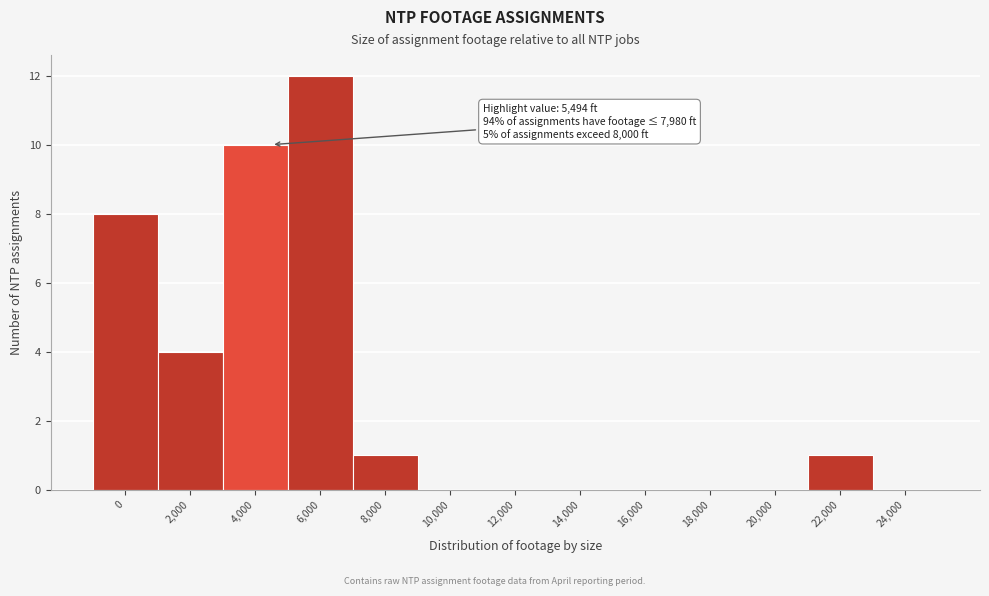

Reading right to left, extract all data points from this chart.

24,000=0	22,000=1	20,000=0	18,000=0	16,000=0	14,000=0	12,000=0	10,000=0	8,000=1	6,000=12	4,000=10	2,000=4	0=8